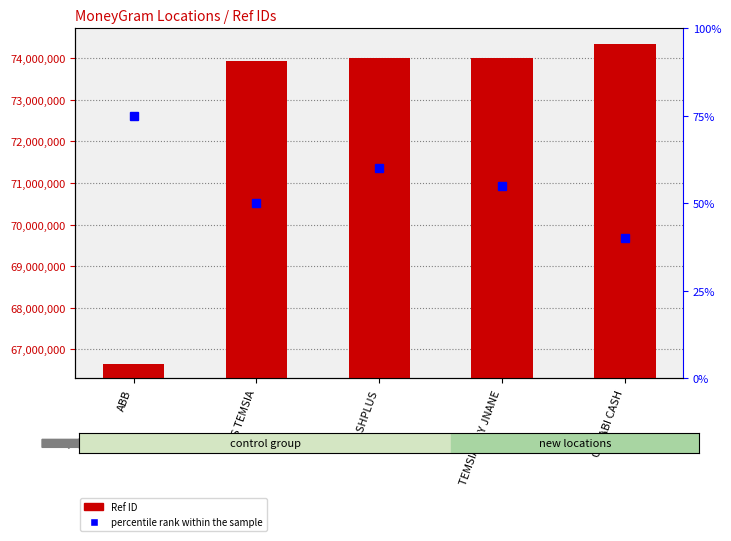

Which has a higher value, ABB or CASHPLUS?

CASHPLUS